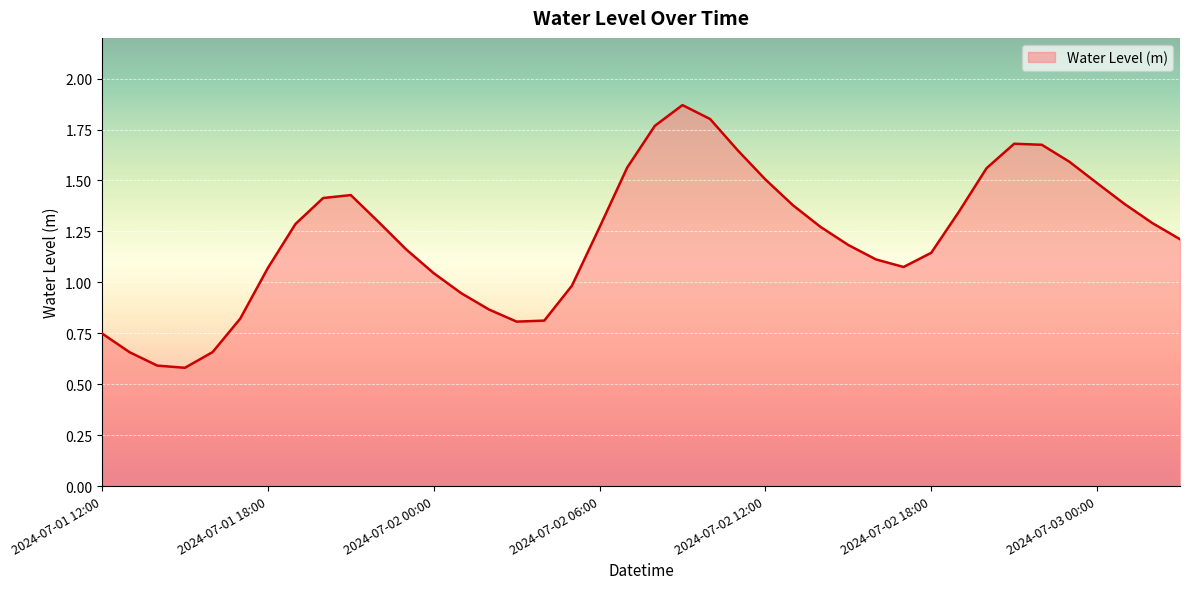

Rank the categories by value from highest to lowest.

2024-07-02 09:00, 2024-07-02 10:00, 2024-07-02 08:00, 2024-07-02 21:00, 2024-07-02 22:00, 2024-07-02 11:00, 2024-07-02 23:00, 2024-07-02 07:00, 2024-07-02 20:00, 2024-07-02 12:00, 2024-07-03 00:00, 2024-07-01 21:00, 2024-07-01 20:00, 2024-07-03 01:00, 2024-07-02 13:00, 2024-07-02 19:00, 2024-07-01 22:00, 2024-07-03 02:00, 2024-07-01 19:00, 2024-07-02 14:00, 2024-07-02 06:00, 2024-07-03 03:00, 2024-07-02 15:00, 2024-07-01 23:00, 2024-07-02 18:00, 2024-07-02 16:00, 2024-07-02 17:00, 2024-07-01 18:00, 2024-07-02 00:00, 2024-07-02 05:00, 2024-07-02 01:00, 2024-07-02 02:00, 2024-07-01 17:00, 2024-07-02 04:00, 2024-07-02 03:00, 2024-07-01 12:00, 2024-07-01 16:00, 2024-07-01 13:00, 2024-07-01 14:00, 2024-07-01 15:00